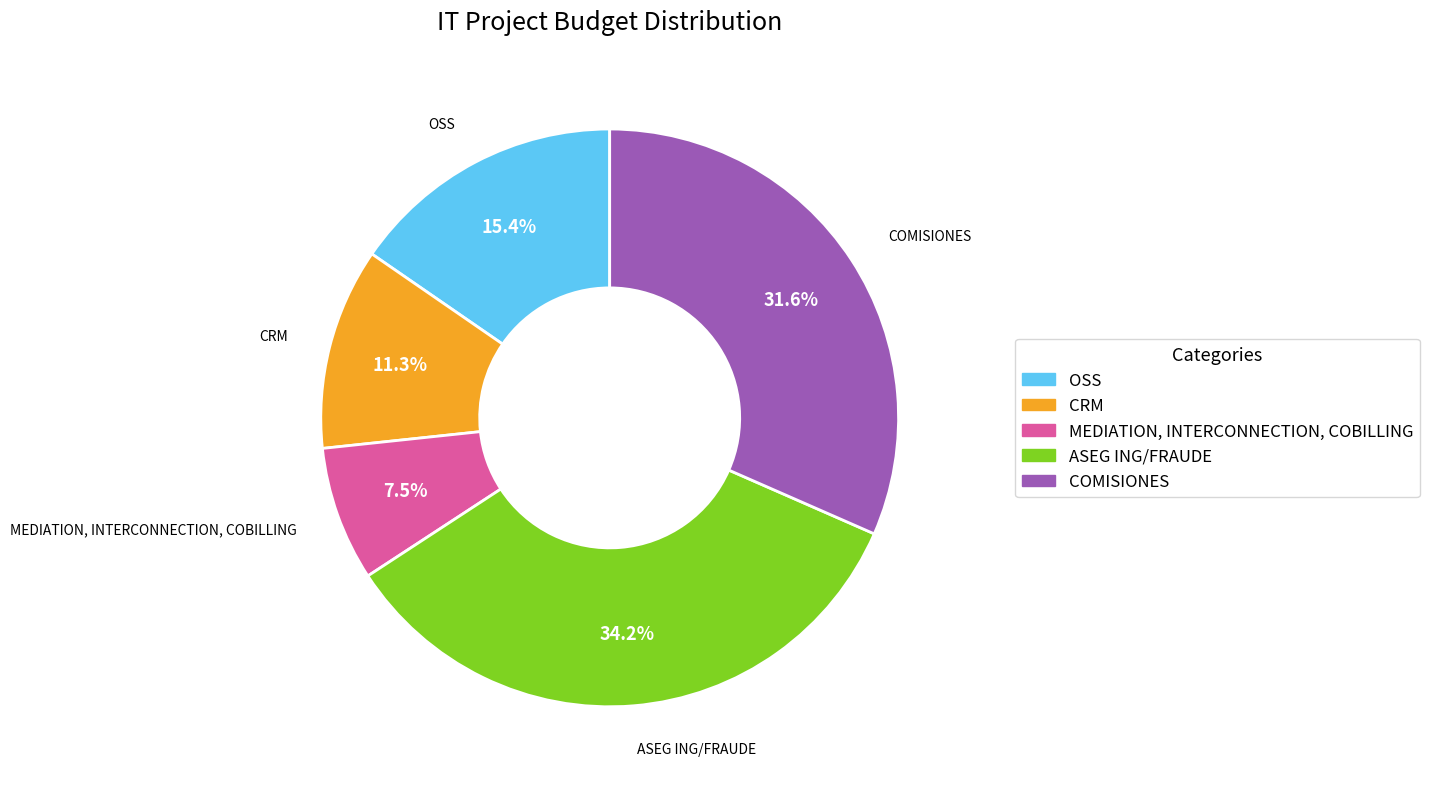

Which slice is the smallest?

MEDIATION, INTERCONNECTION, COBILLING